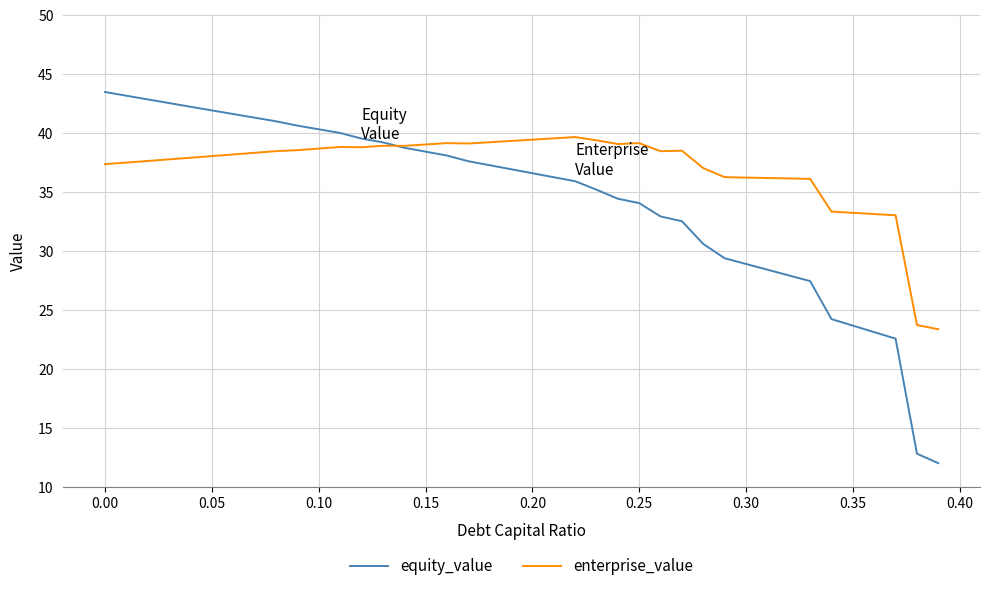

Which series has the widest spread of values?

equity_value